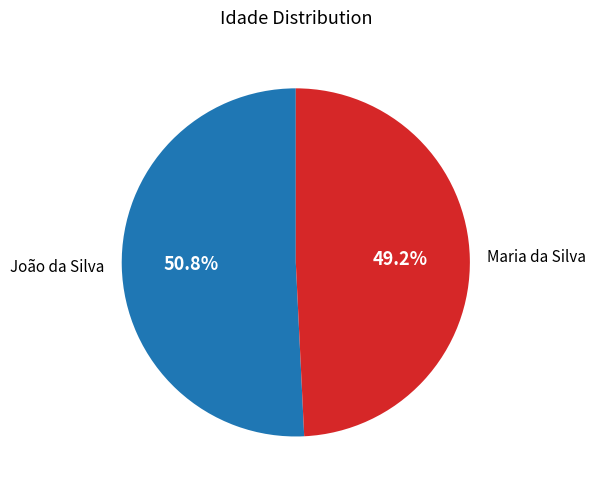

Rank the categories by value from highest to lowest.

João da Silva, Maria da Silva